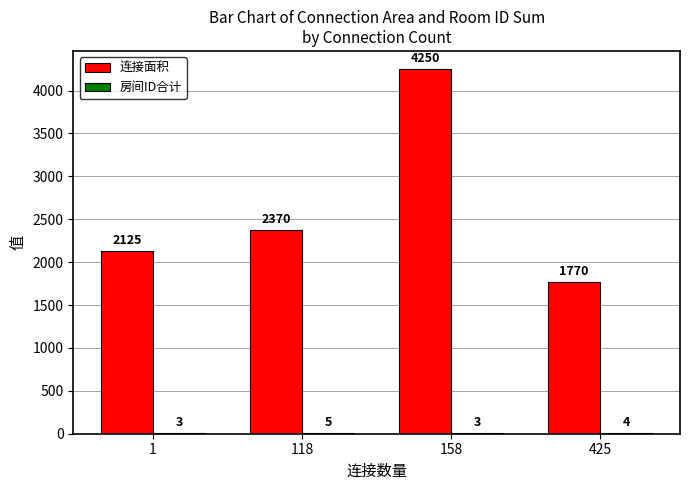

What is the total value across all series at 118?

2375